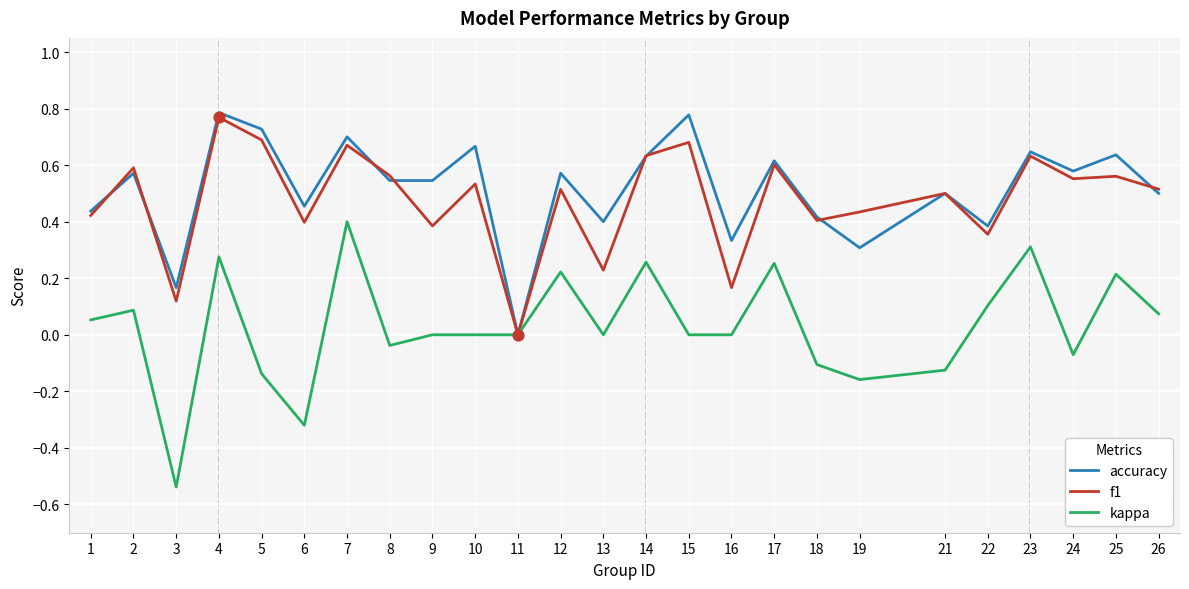

Which series has the largest total across all categories?

accuracy